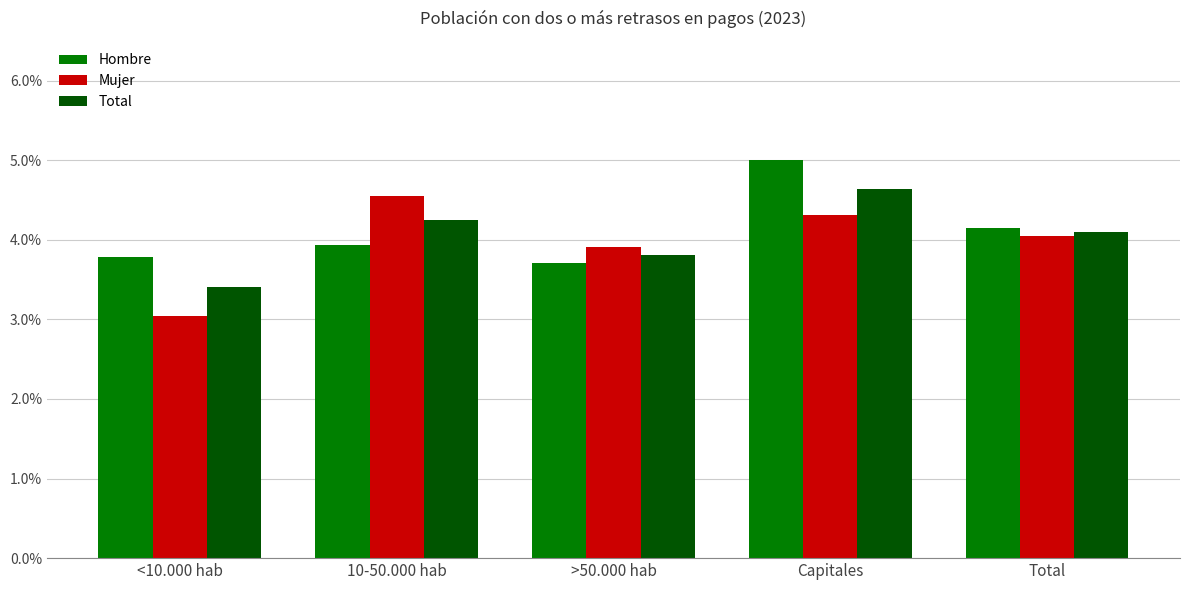

Which series has the largest range (max minus min)?

Mujer